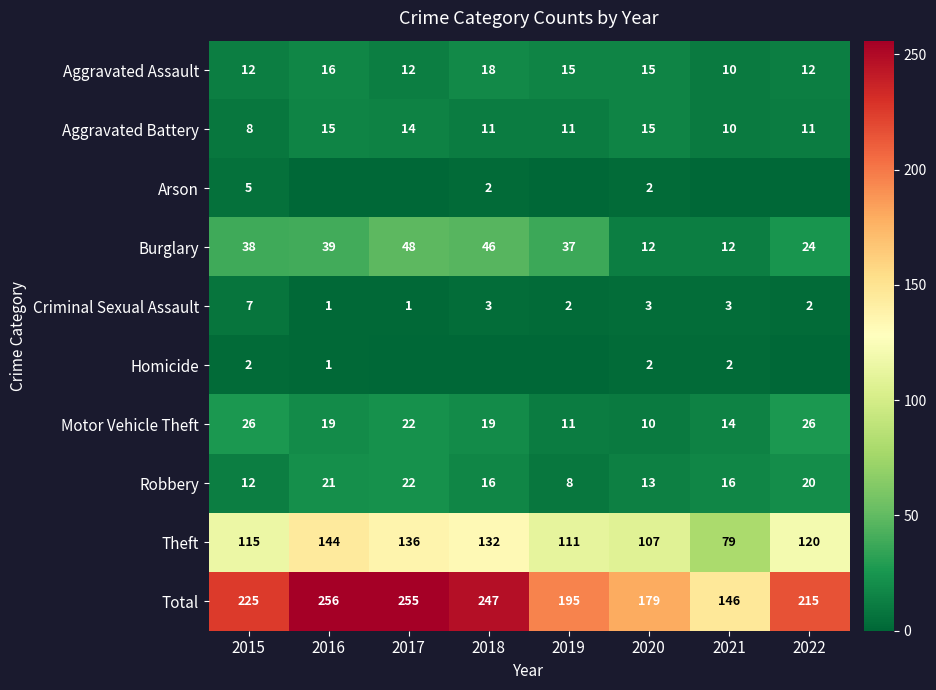

What is the average value of the Aggravated Assault series?

14